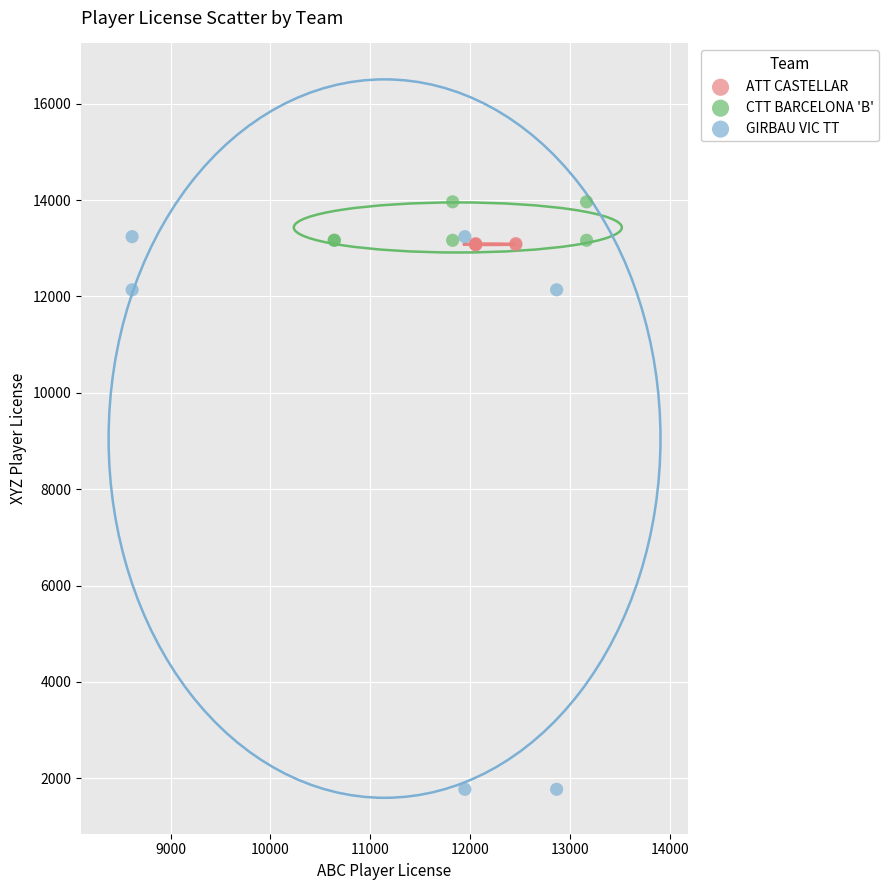

Which series has the largest Y range (max minus min)?

GIRBAU VIC TT